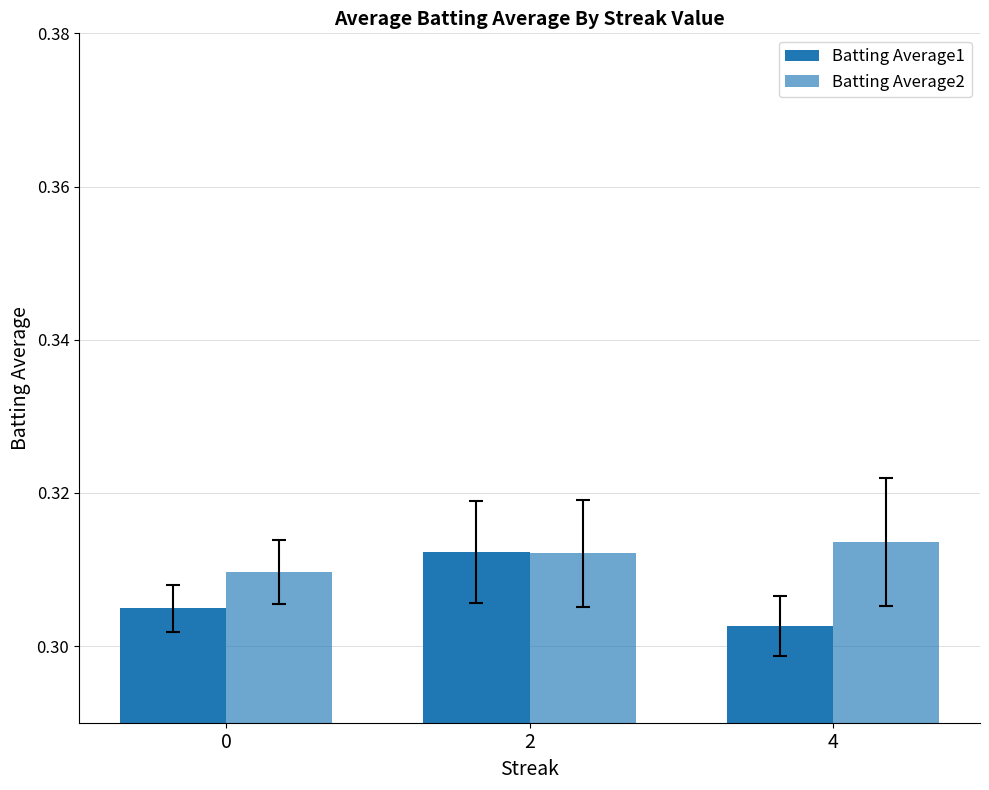

What is the average value of the Batting Average2 series?

0.3